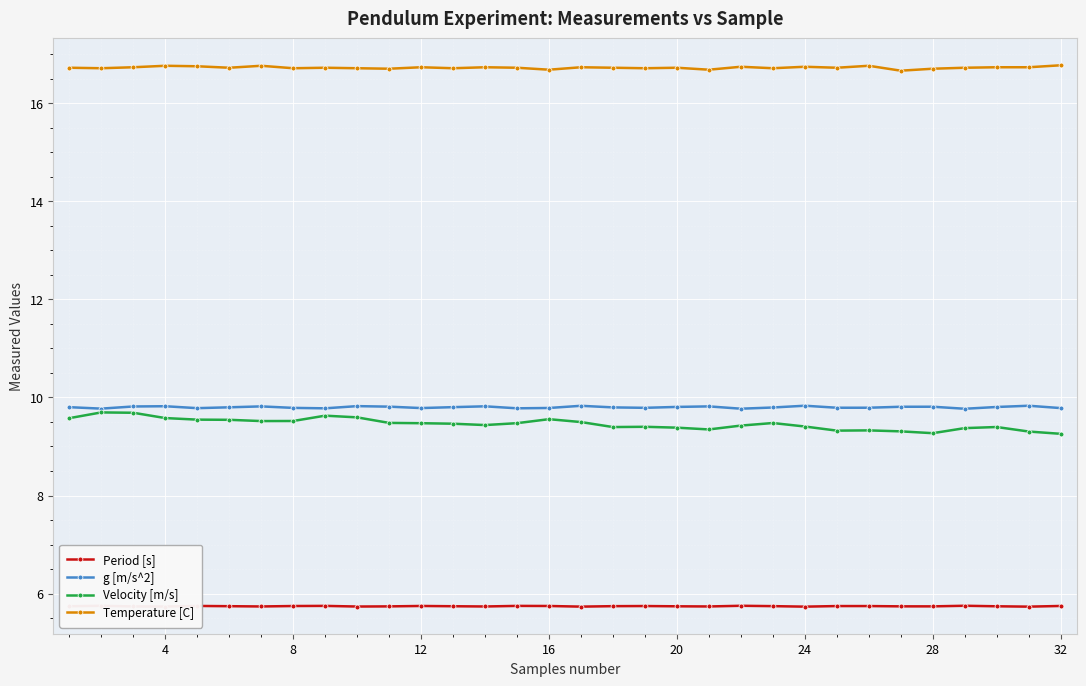

True or false: Temperature [C] and Velocity [m/s] intersect in this chart.

False